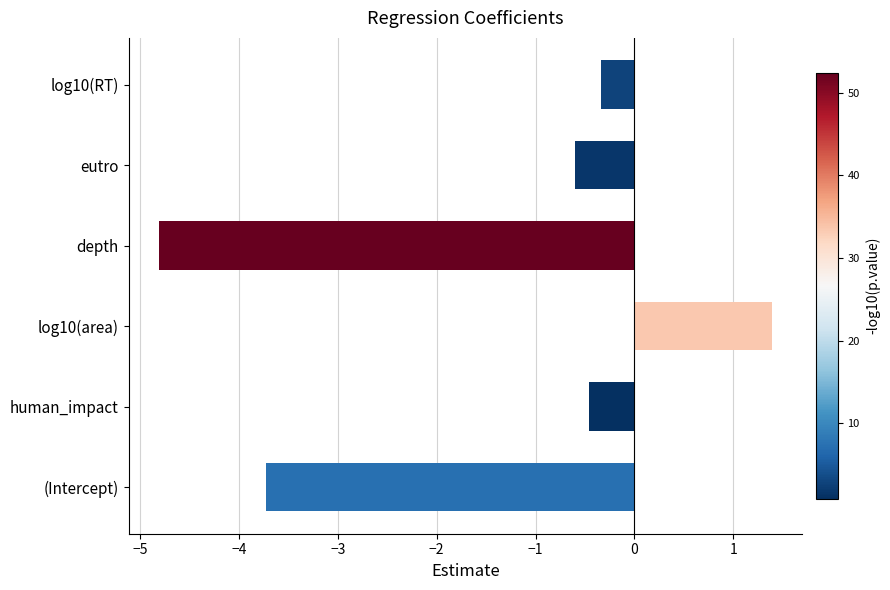

Does the chart contain any negative values?

Yes